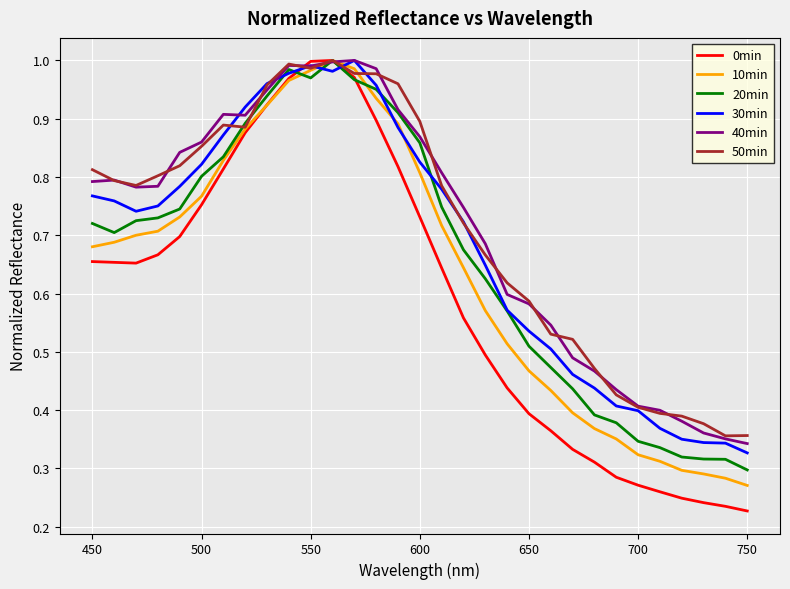

True or false: 40min has more than 1 points higher than both neighbors.

True